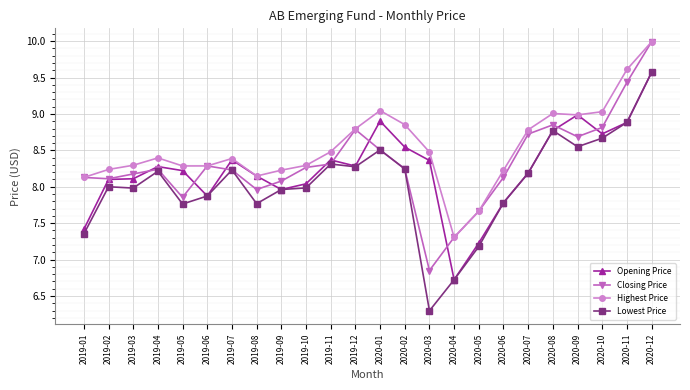

Where is the first local maximum for Closing Price?

2019-04